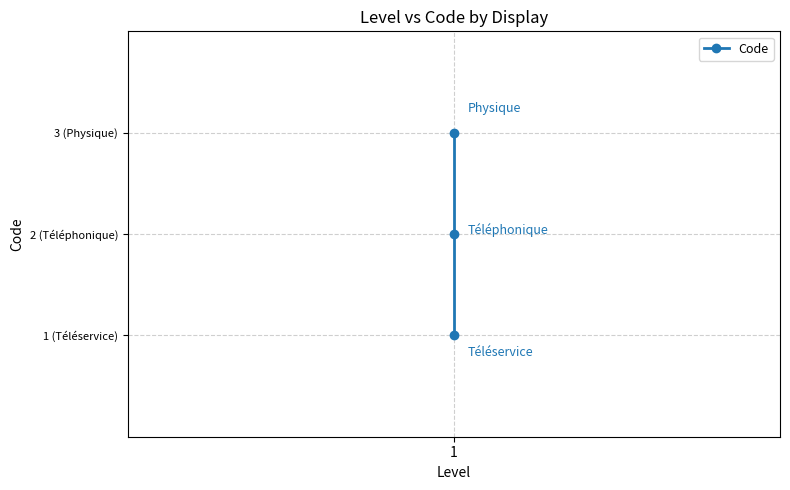

Does the chart display data point markers on the line(s)?

Yes